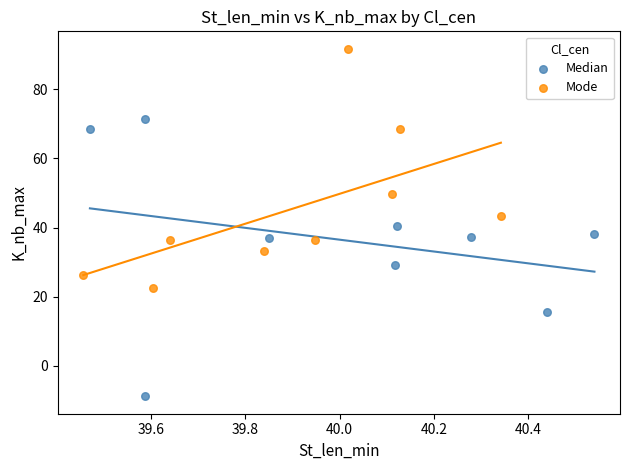

What are all the series names shown in the legend?

Median, Mode